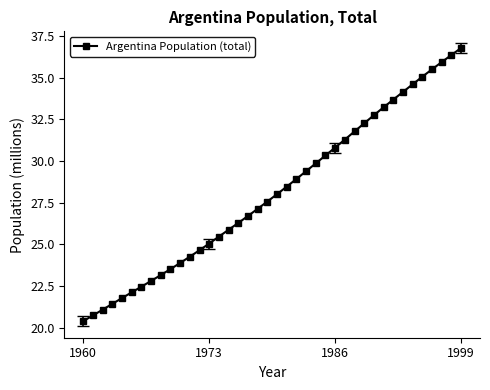

What is the greatest value displayed?

36.8